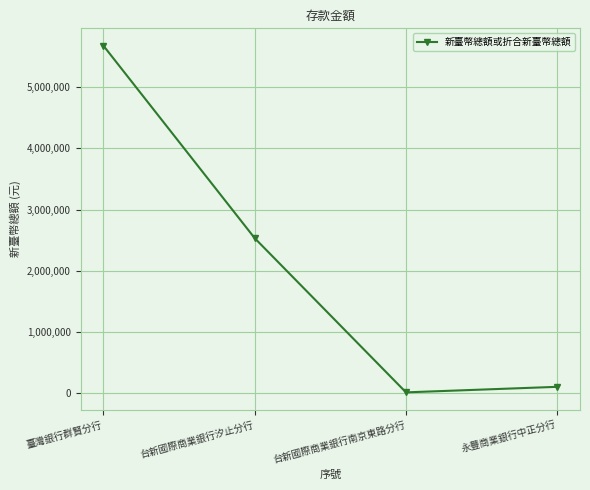

What is the maximum value shown in the chart?

5682492